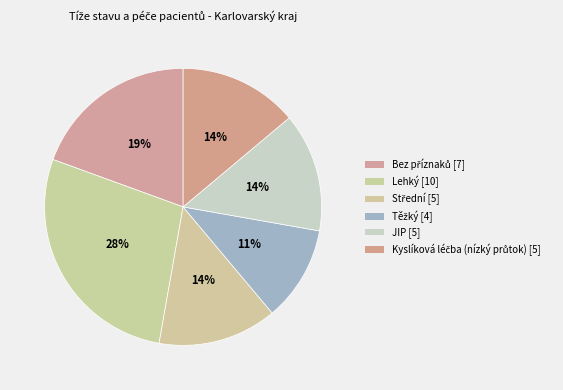

To the nearest percent, what is the average slice percentage?

17%